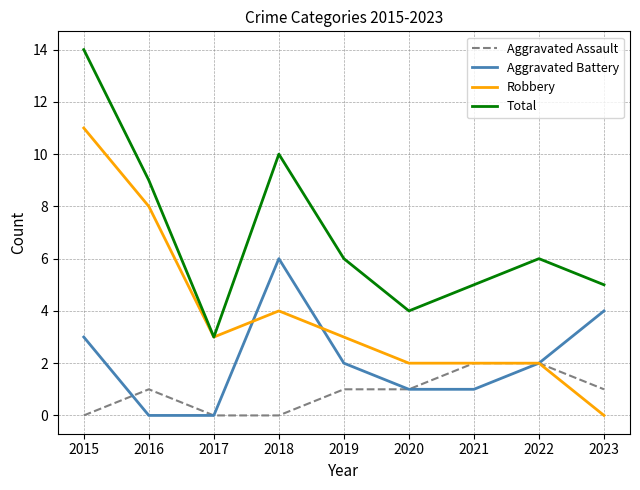

What is the highest value of the Aggravated Battery series?

6